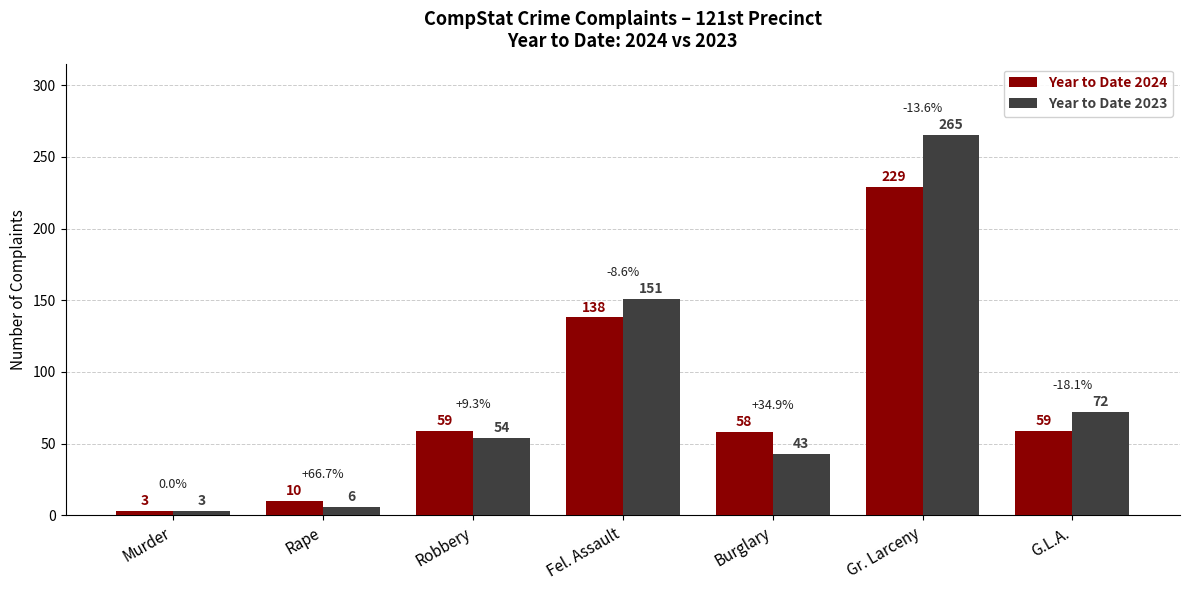

Which category has the highest value in the Year to Date 2023 series?

Gr. Larceny